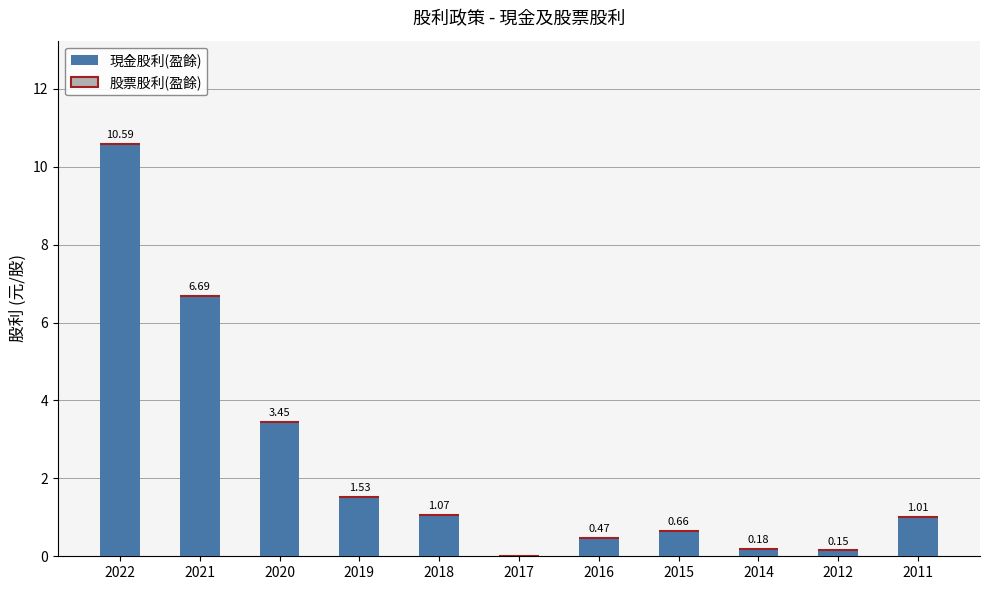

Which has a higher value, 2016 or 2019?

2019